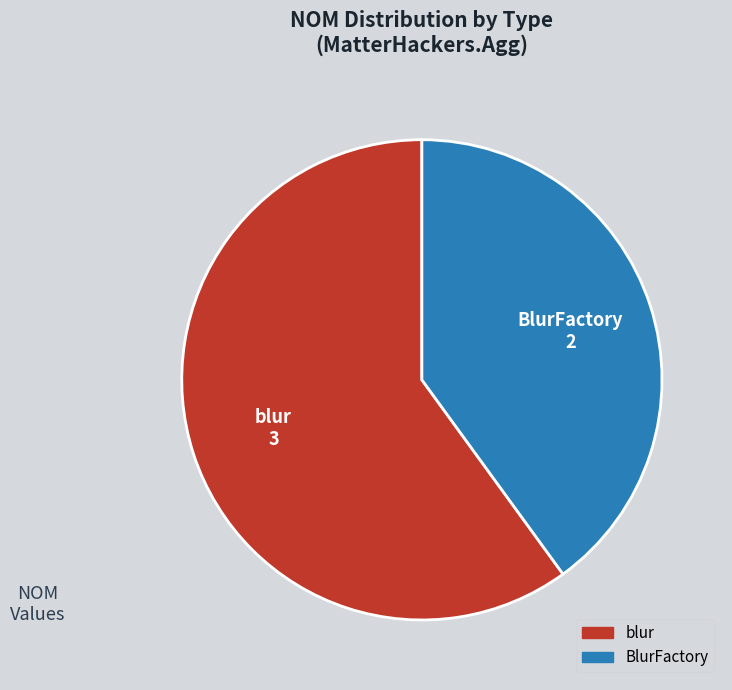

What is the smallest slice in the pie chart?

BlurFactory